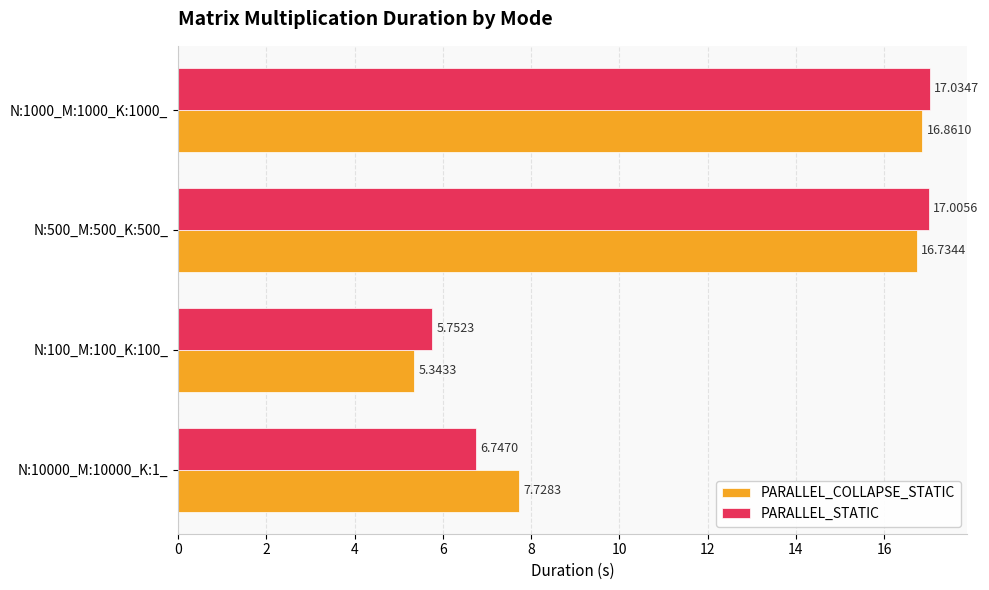

What is the sum of the PARALLEL_COLLAPSE_STATIC values at N:10000_M:10000_K:1_ and N:1000_M:1000_K:1000_?

24.6